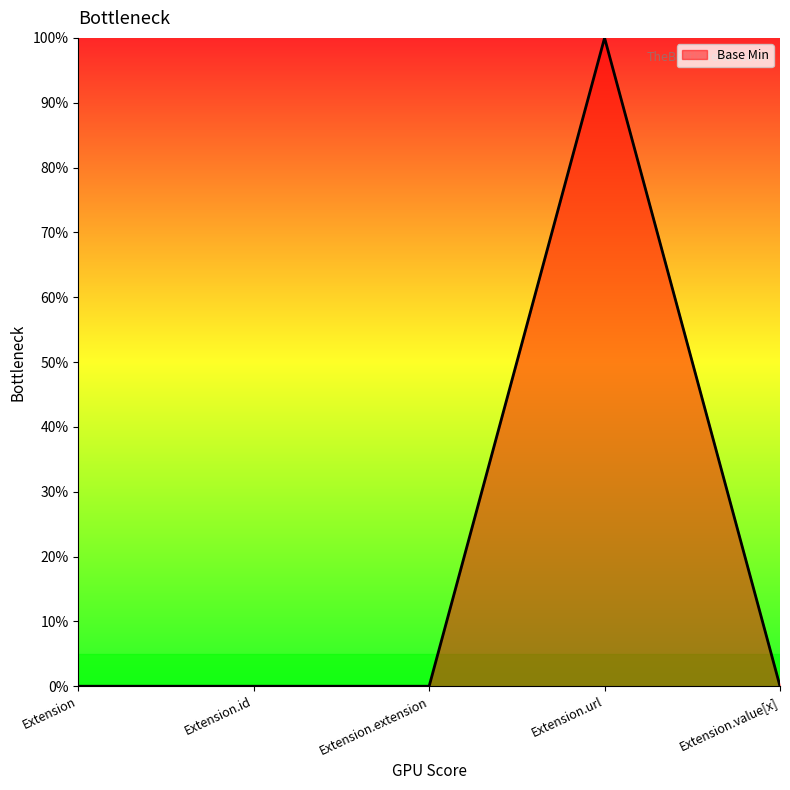

Is this an area chart (filled region under the line)?

Yes